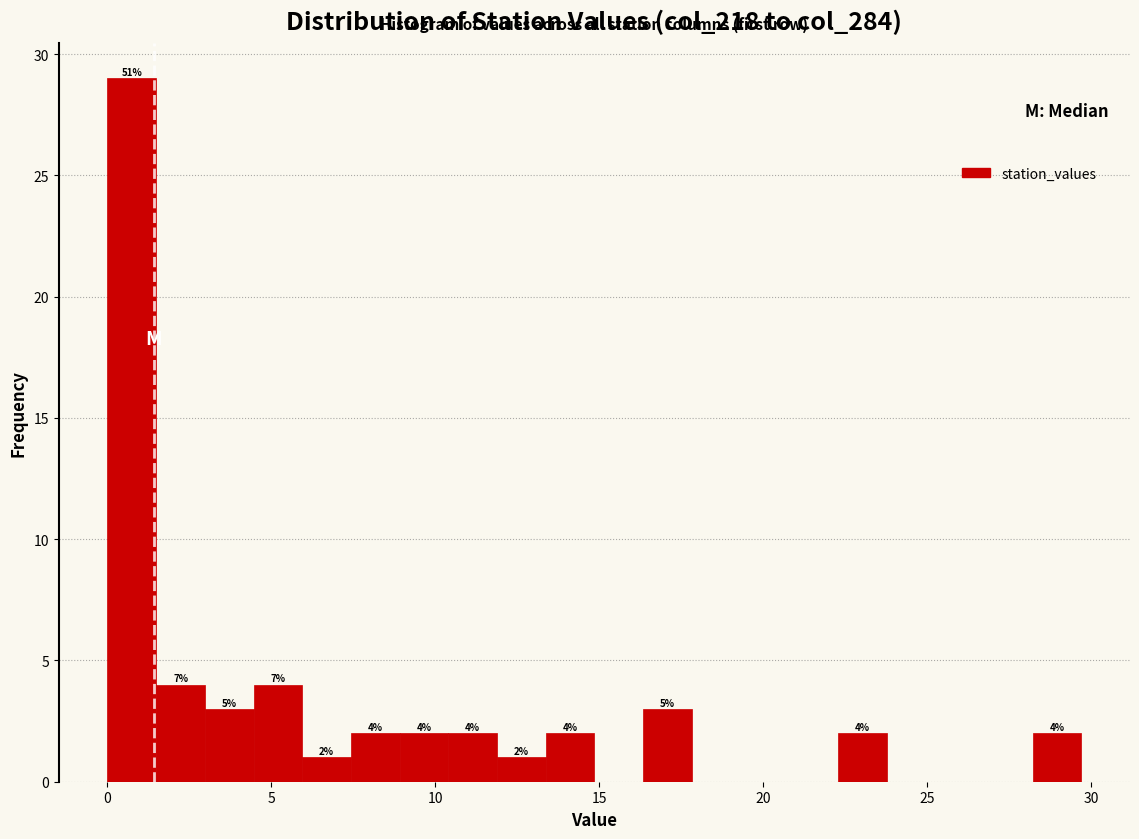

Around what value on the x-axis is the tallest bar? Give the approximate position of its centre, as read against the axis.

0.5